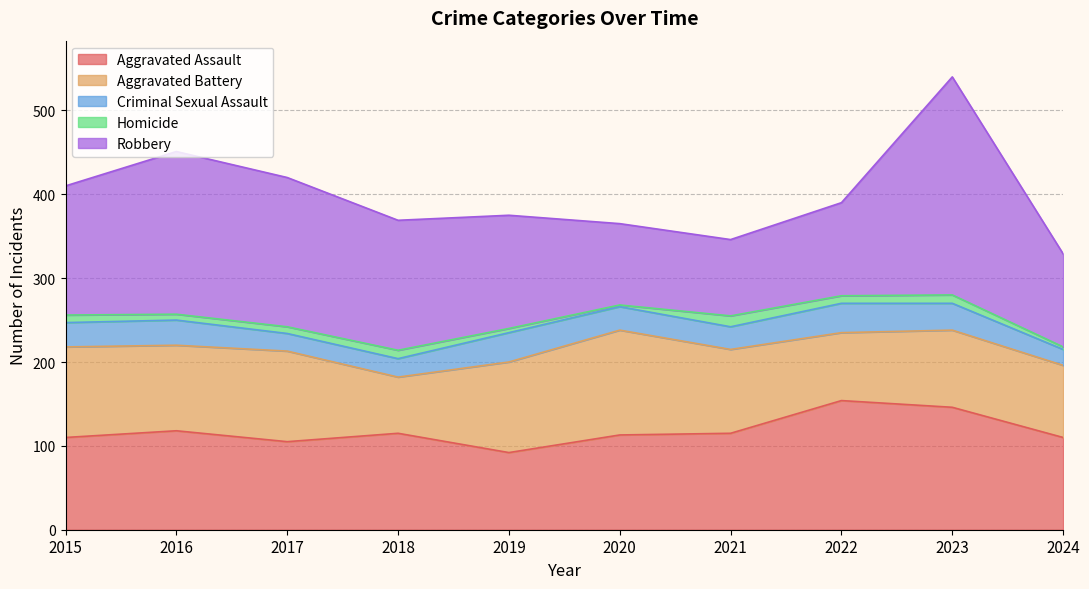

How many interior local peaks does the Aggravated Battery series have?

3